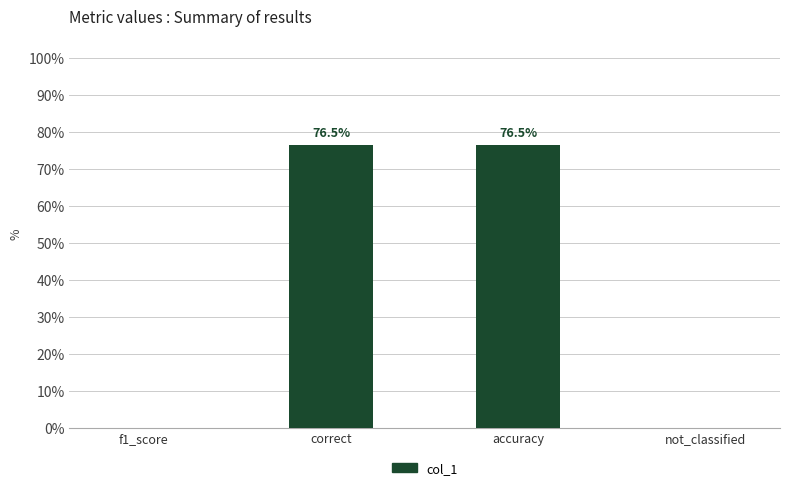

How many values are between 0 and 1?

4